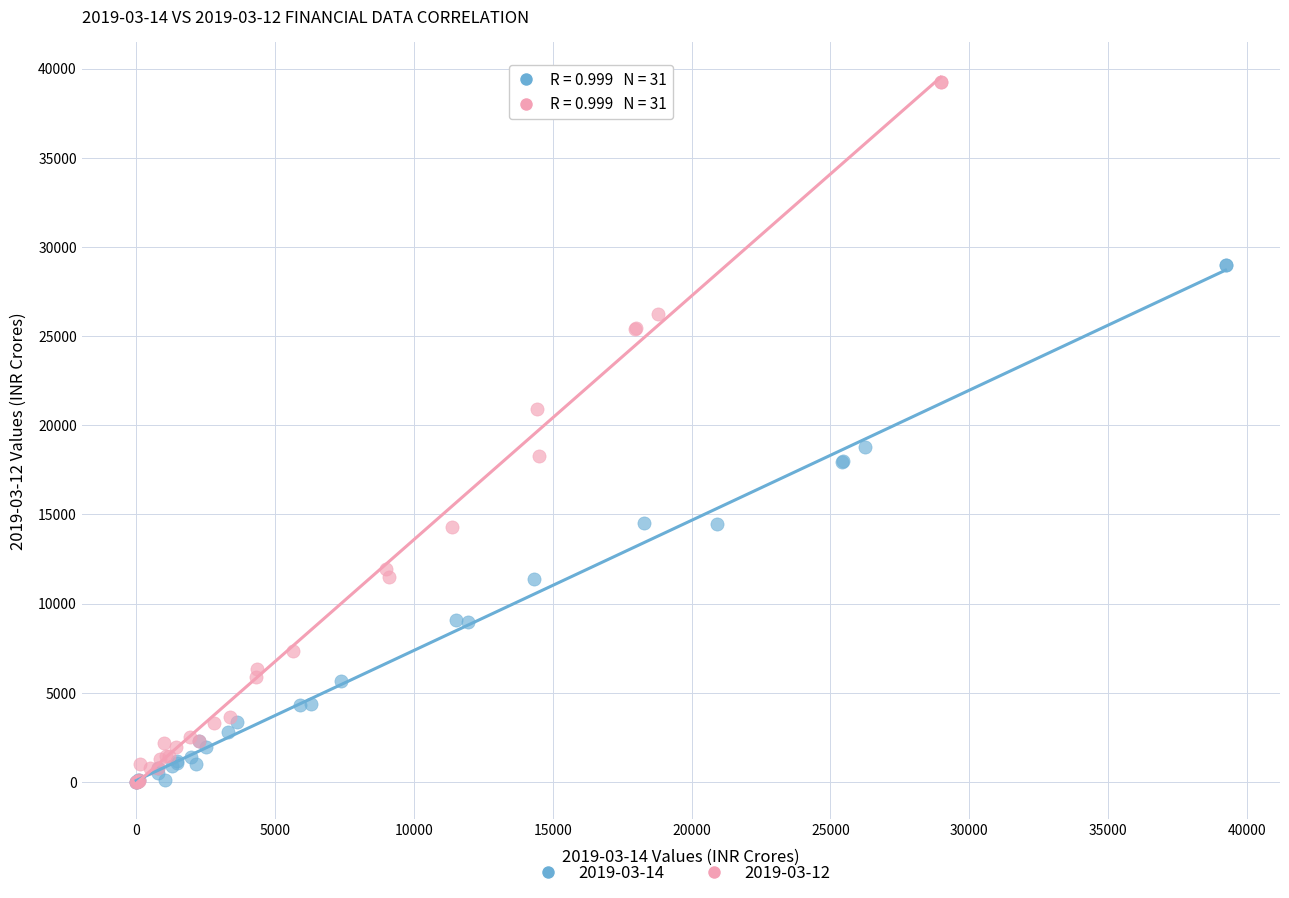

Which series contains the highest Y value?

2019-03-12